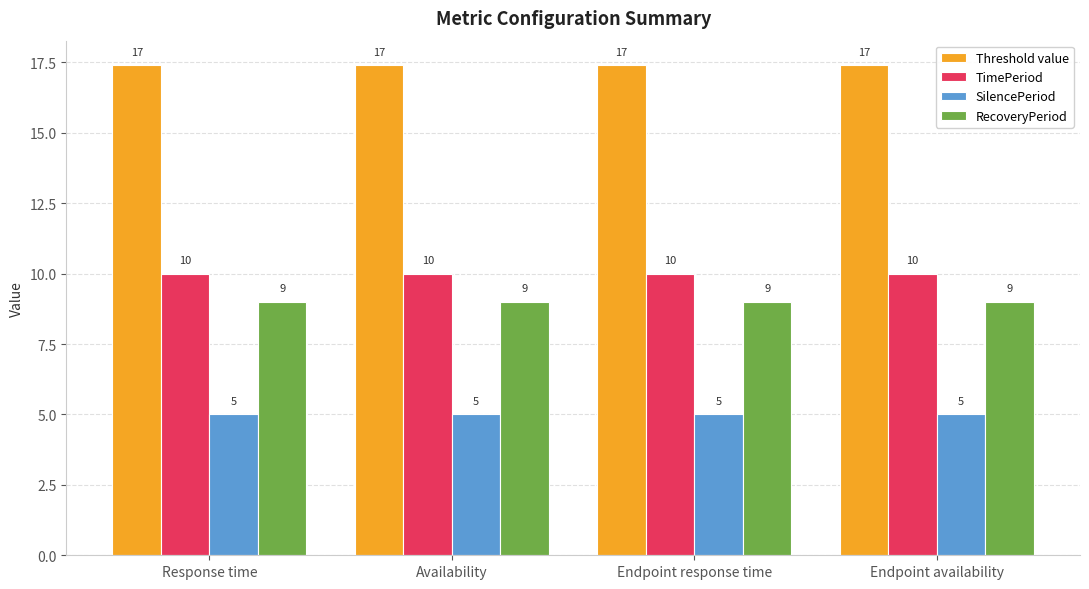

What is the minimum value shown in the chart?

5.0